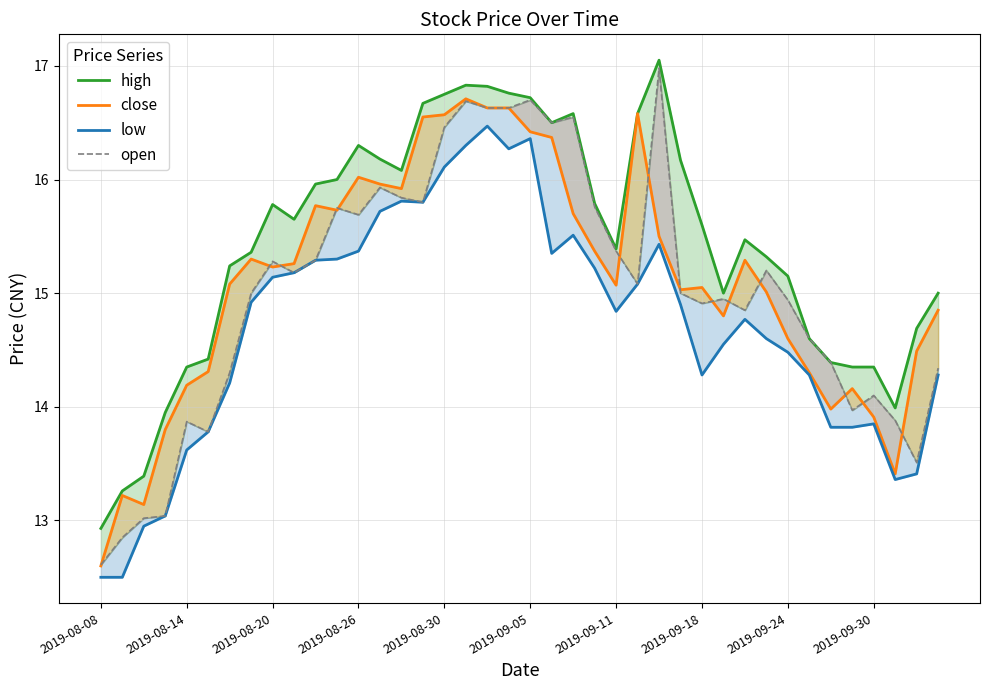

How many distinct data groups are displayed?

4